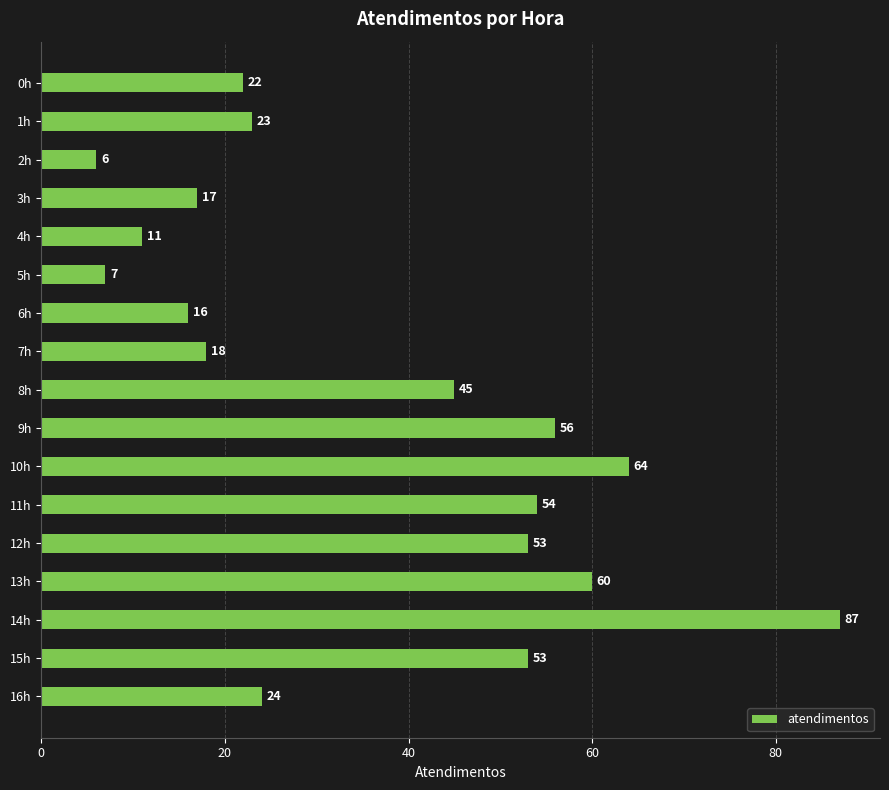

Count the number of data series in this chart.

1